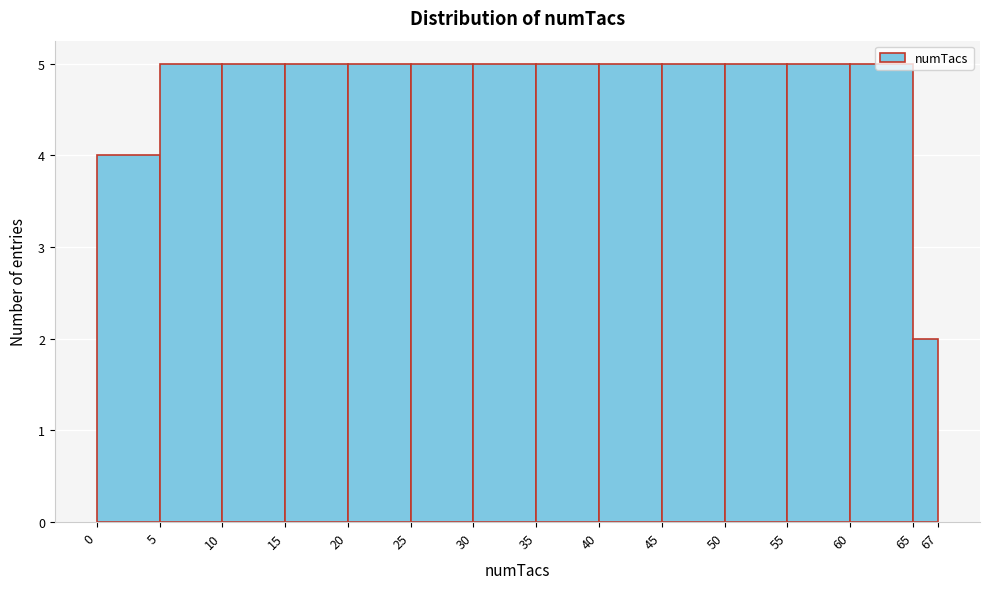

Reading left to right, transcribe this chart: for each bar, give the range it covers on the x-axis and its height. The values are not printed on the chart, so give them approximately, as read against the axis.

0 to 5: 4
5 to 10: 5
10 to 15: 5
15 to 20: 5
20 to 25: 5
25 to 30: 5
30 to 35: 5
35 to 40: 5
40 to 45: 5
45 to 50: 5
50 to 55: 5
55 to 60: 5
60 to 65: 5
65 to 67: 2